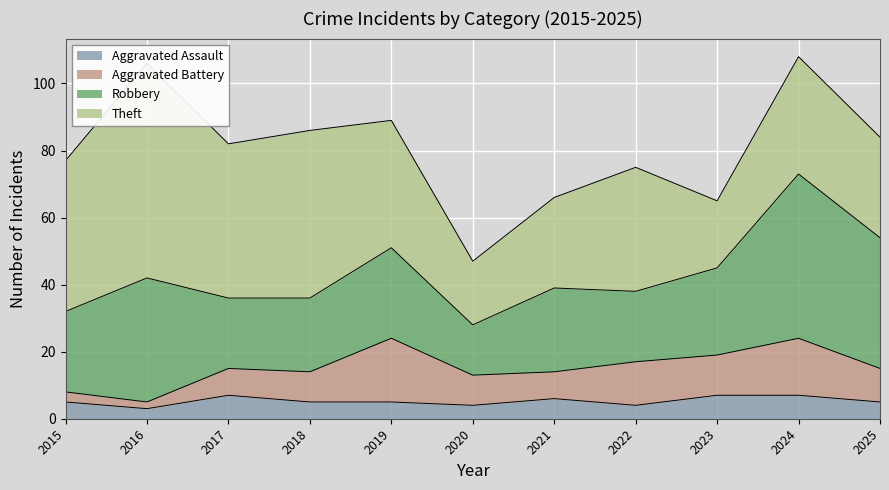

Reading left to right, transcribe all the data shown in this chart.

Aggravated Assault: 2015=5	2016=3	2017=7	2018=5	2019=5	2020=4	2021=6	2022=4	2023=7	2024=7	2025=5
Aggravated Battery: 2015=3	2016=2	2017=8	2018=9	2019=19	2020=9	2021=8	2022=13	2023=12	2024=17	2025=10
Robbery: 2015=24	2016=37	2017=21	2018=22	2019=27	2020=15	2021=25	2022=21	2023=26	2024=49	2025=39
Theft: 2015=45	2016=64	2017=46	2018=50	2019=38	2020=19	2021=27	2022=37	2023=20	2024=35	2025=30